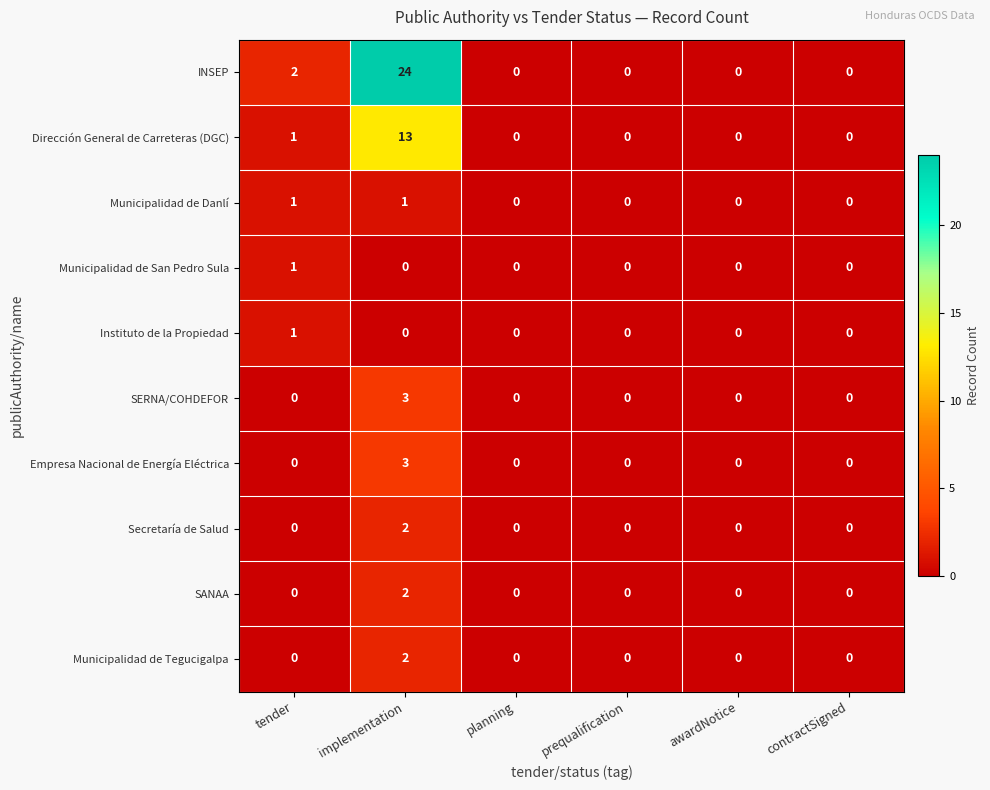

Where is Dirección General de Carreteras (DGC) nearest to the value 6?

tender